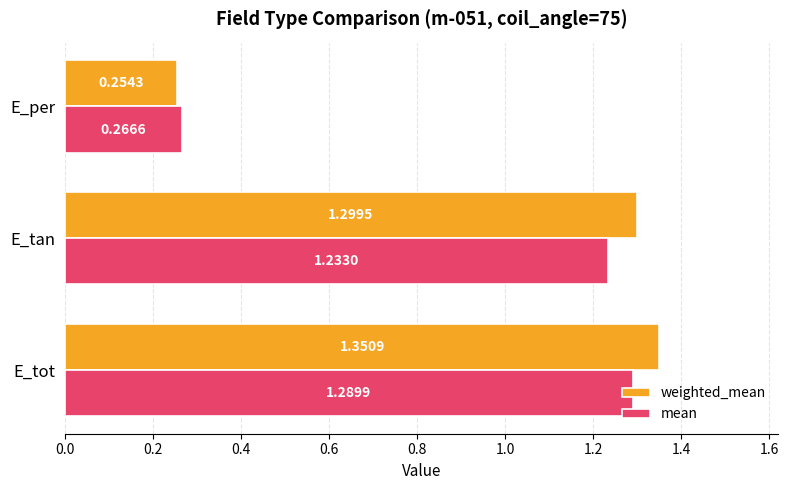

At which category does the chart reach its peak across all series?

E_tot